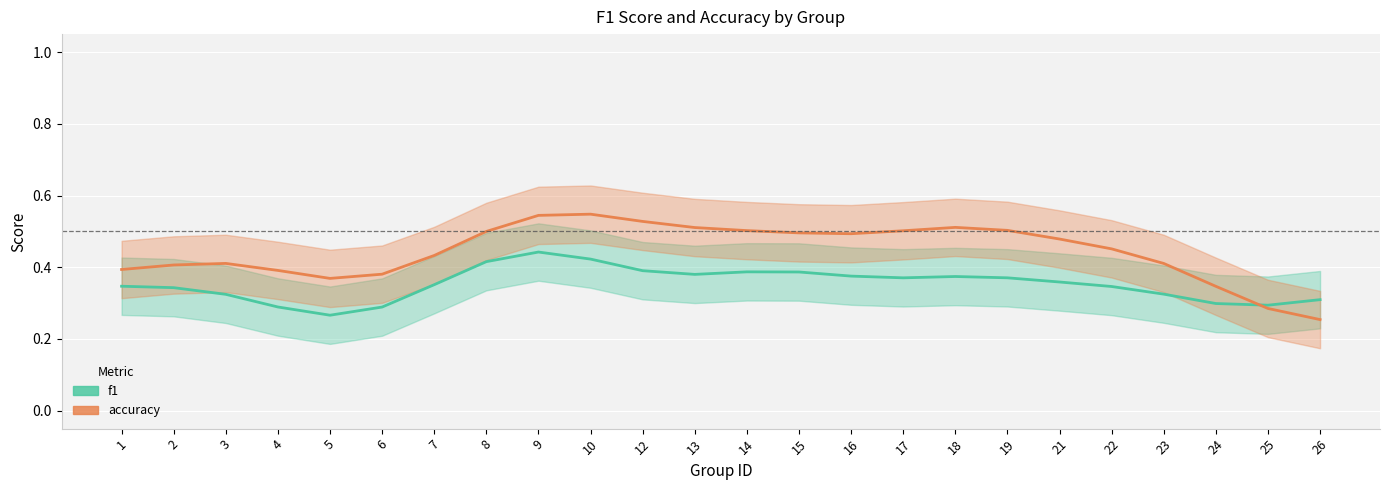

Where is accuracy nearest to the value 0?

26